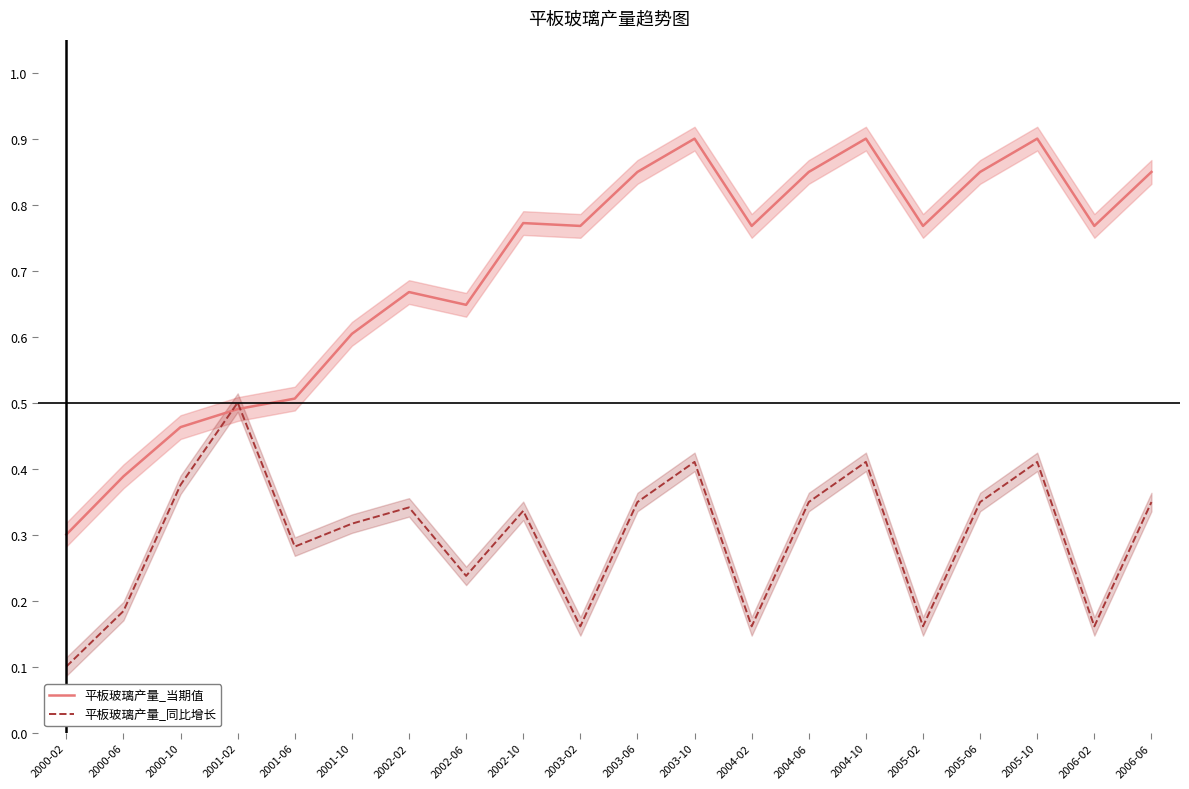

Is the value of 平板玻璃产量_同比增长 at 2003-02 greater than the value of 平板玻璃产量_当期值 at 2003-10?

No